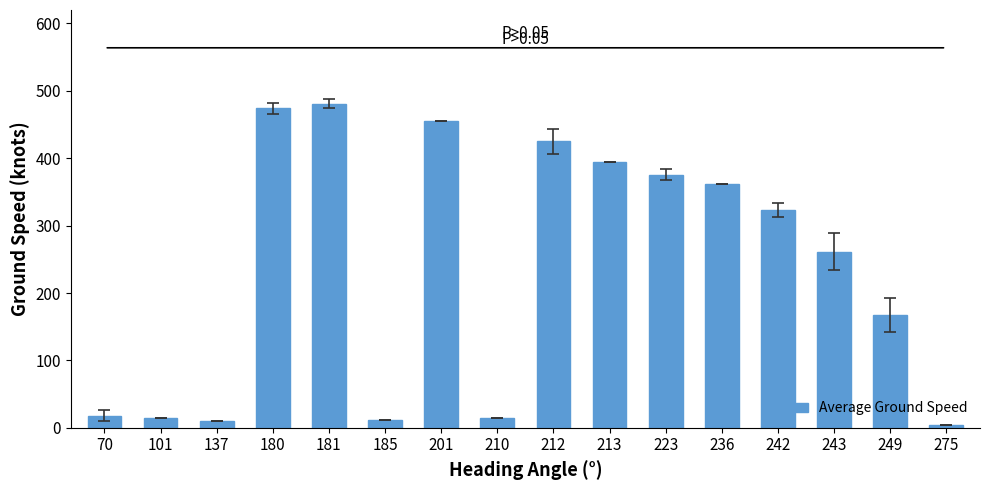

What is the value of the 4th bar from the left?

474.0